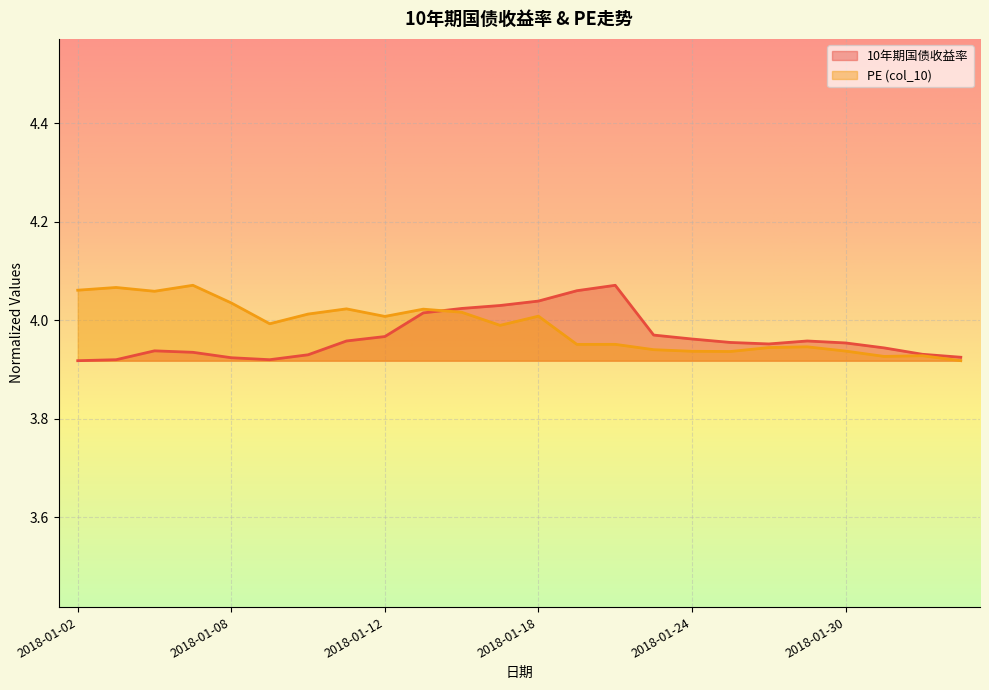

Which series has the largest range (max minus min)?

10年期国债收益率